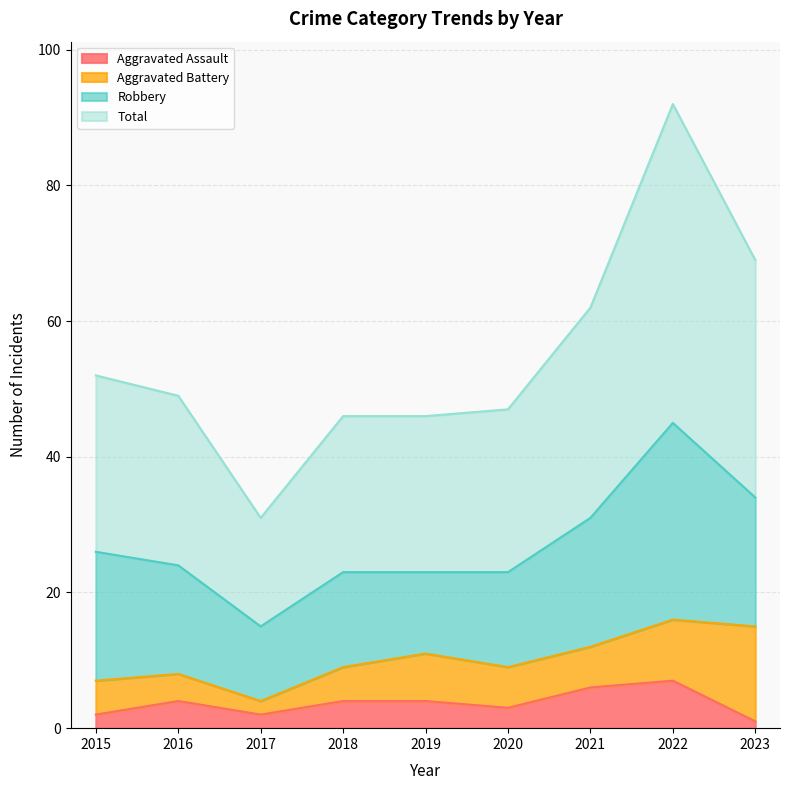

Is the value of Aggravated Assault at 2015 greater than the value of Total at 2020?

No